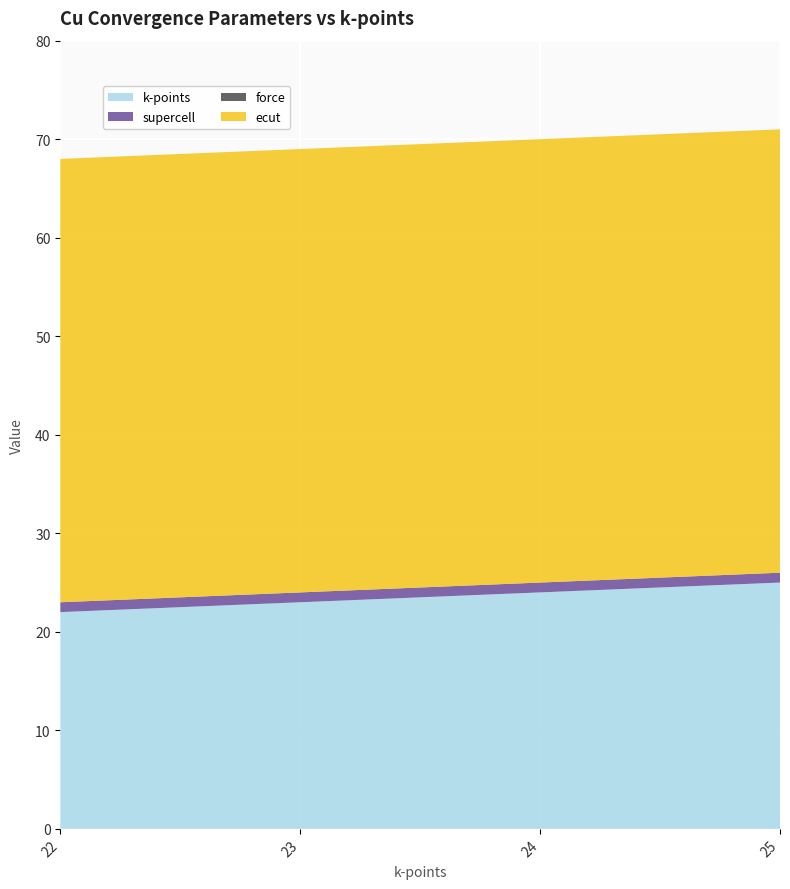

Reading left to right, extract all data points from this chart.

k-points: 22	23	24	25
supercell: 1	1	1	1
force: 0	0	0	0
ecut: 45	45	45	45